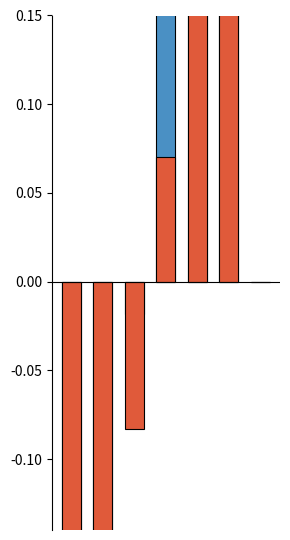

The value of below_mean at 4 is 0.6. True or false?

False